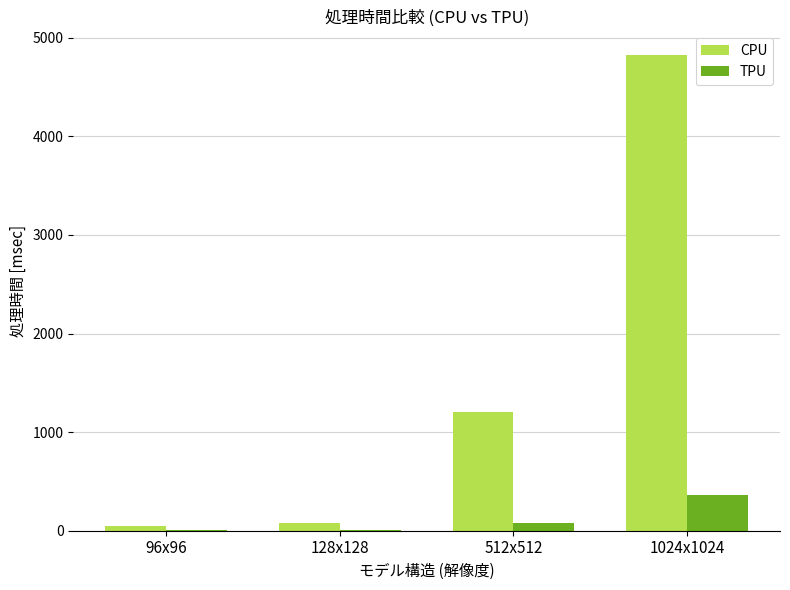

The value of TPU at 1024x1024 is 619.8. True or false?

False